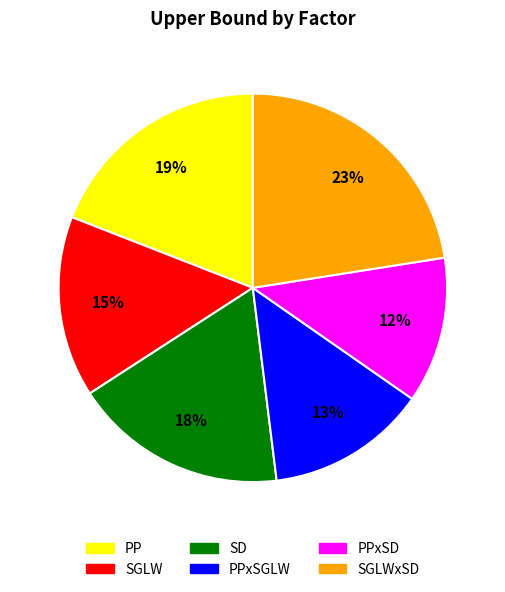

Is there a majority slice in this chart?

No